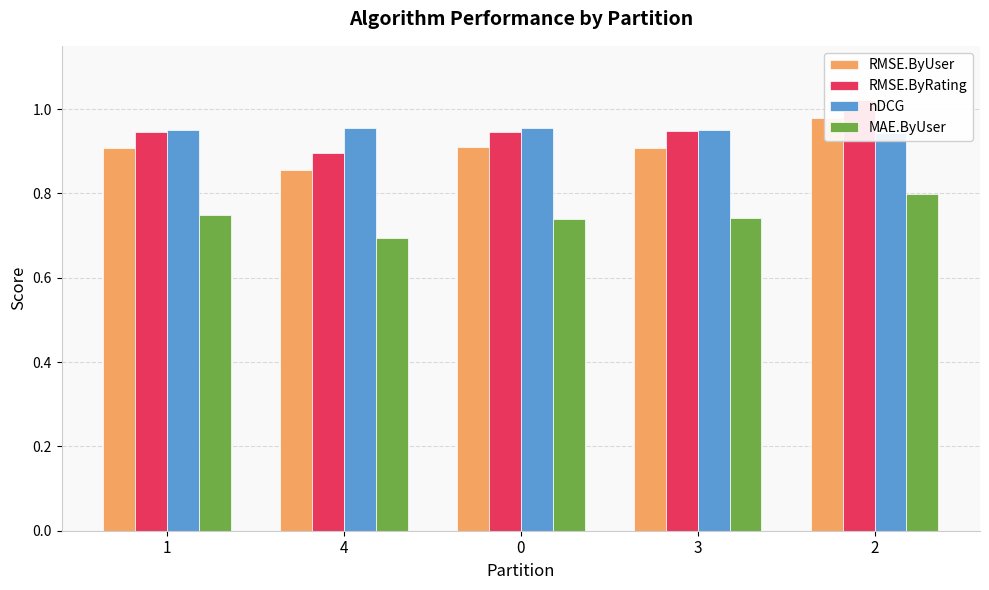

What is the sum of the nDCG values at 4 and 1?

1.9